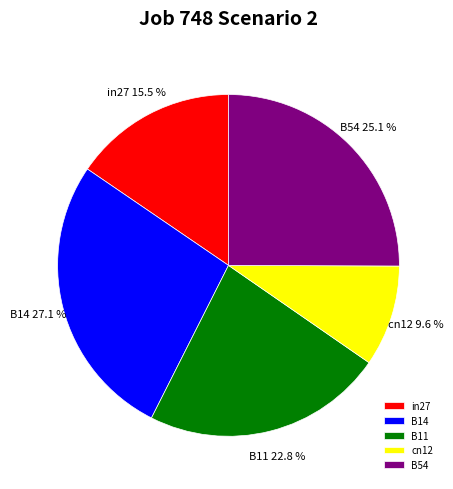

To the nearest percent, what portion does cn12 represent?

10%